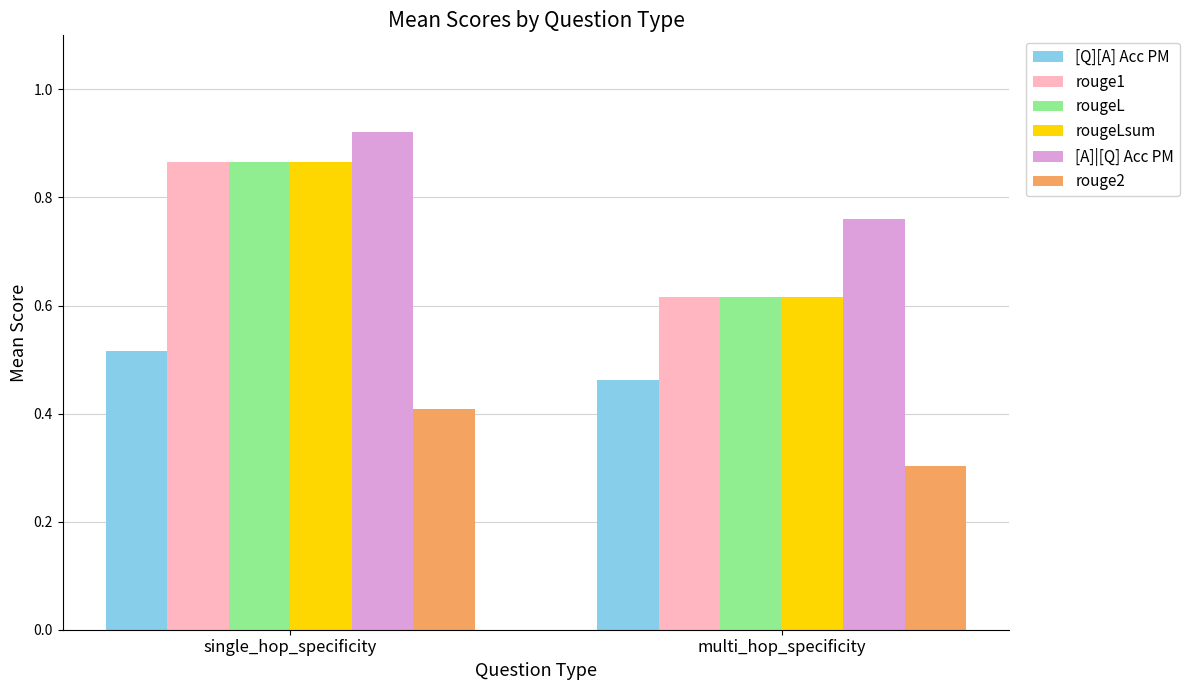

Which category has the highest value across all series?

single_hop_specificity